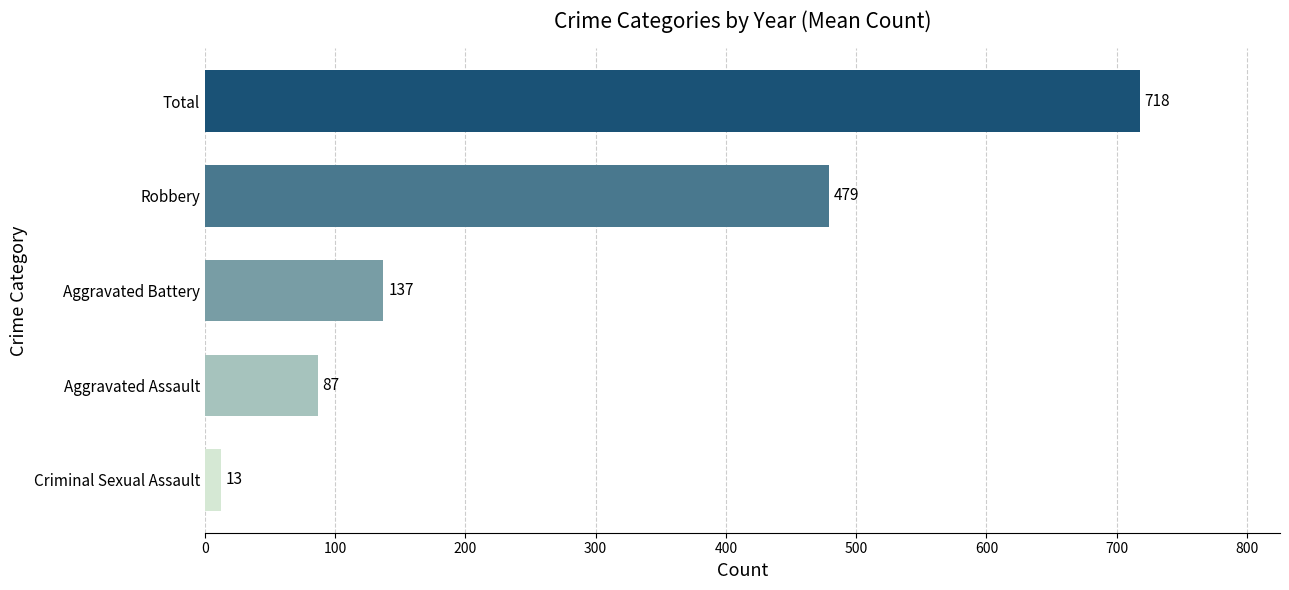

What is the greatest value displayed?

717.7